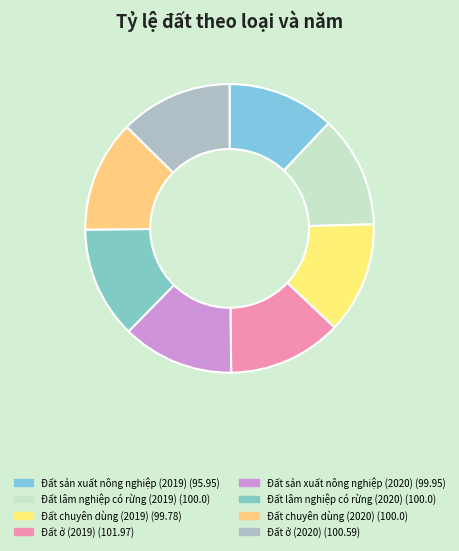

Count the number of slices in the pie.

8